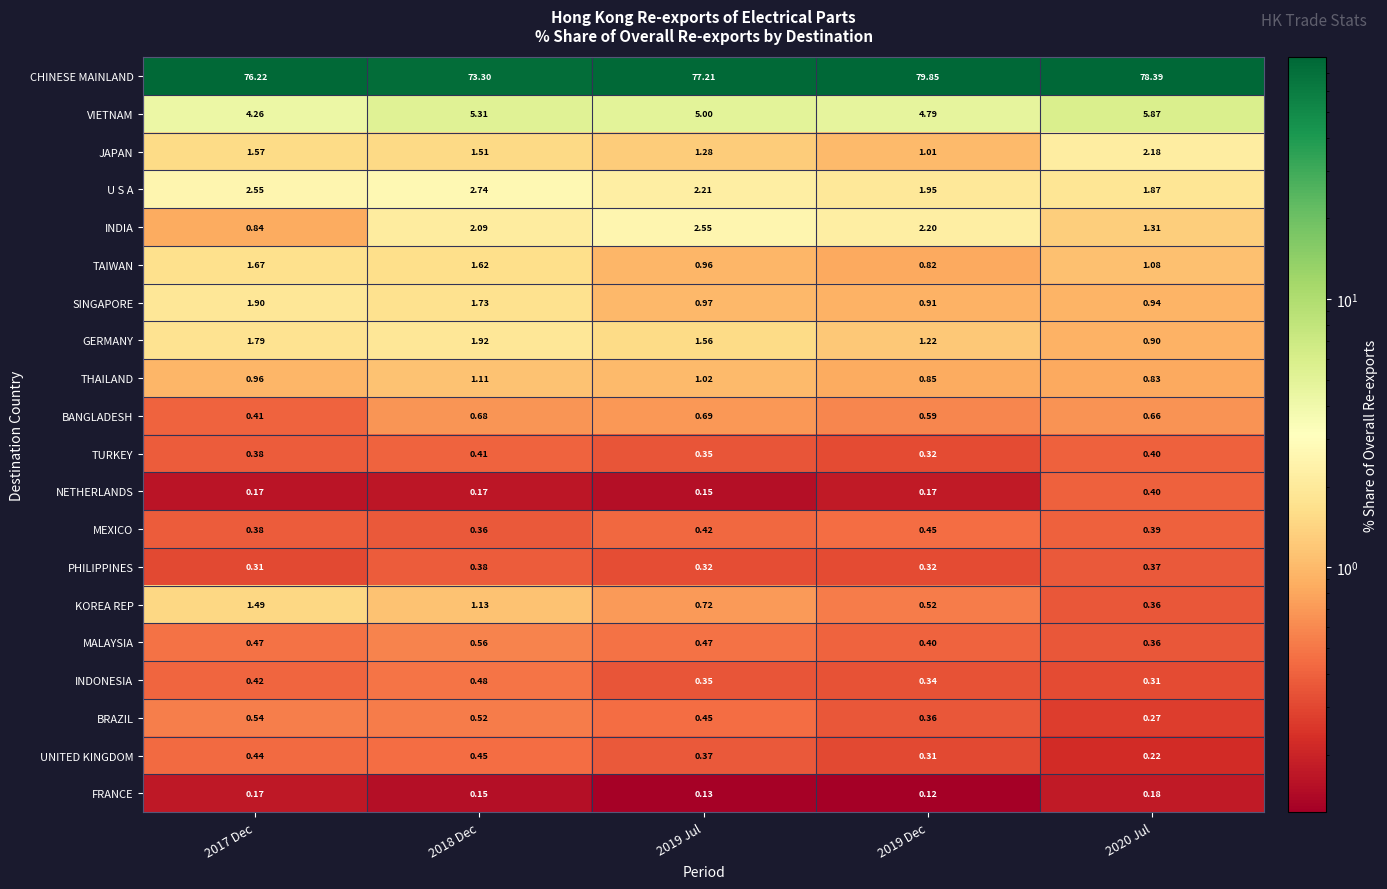

Which series has the largest total across all categories?

CHINESE MAINLAND